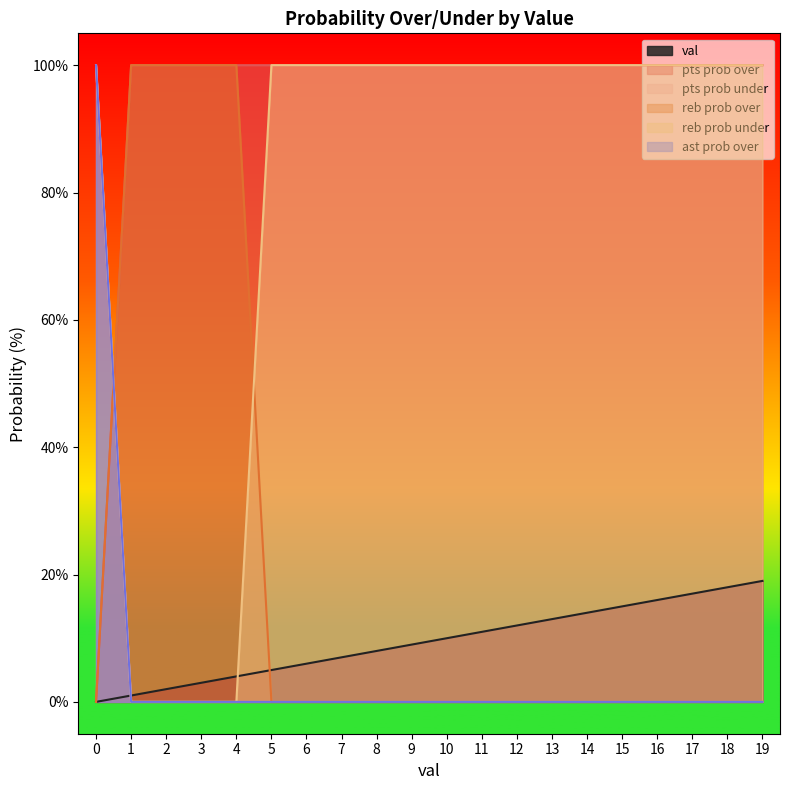

Which series has the largest total across all categories?

pts prob over